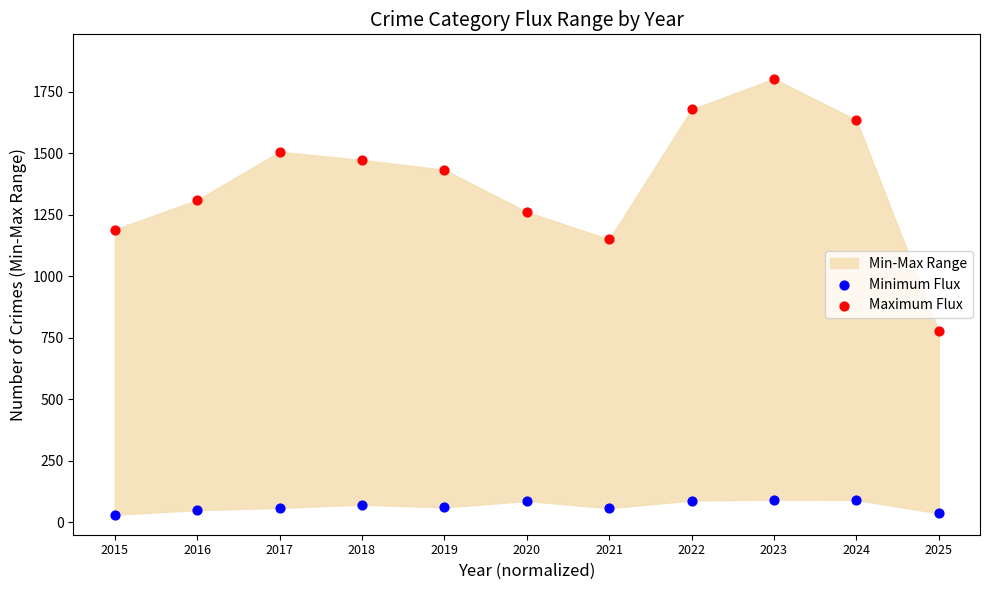

Which series contains the highest Y value?

Maximum Flux